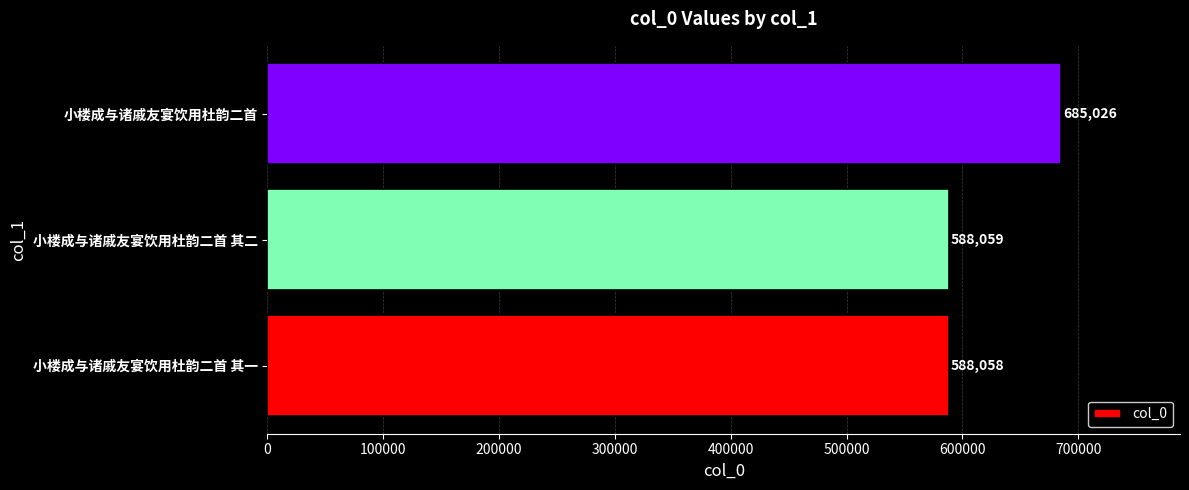

Is it true that the value at 小楼成与诸戚友宴饮用杜韵二首 其一 is 258009?

False